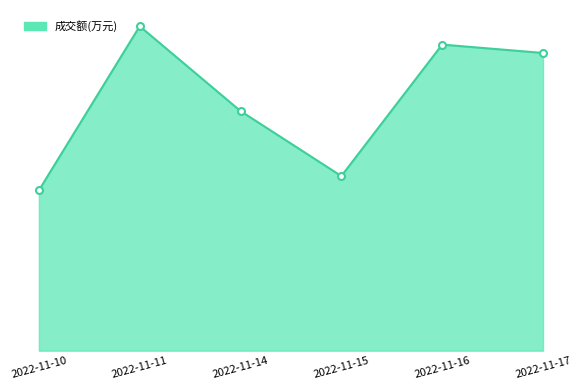

True or false: the data shows 11580 at 2022-11-17.

False